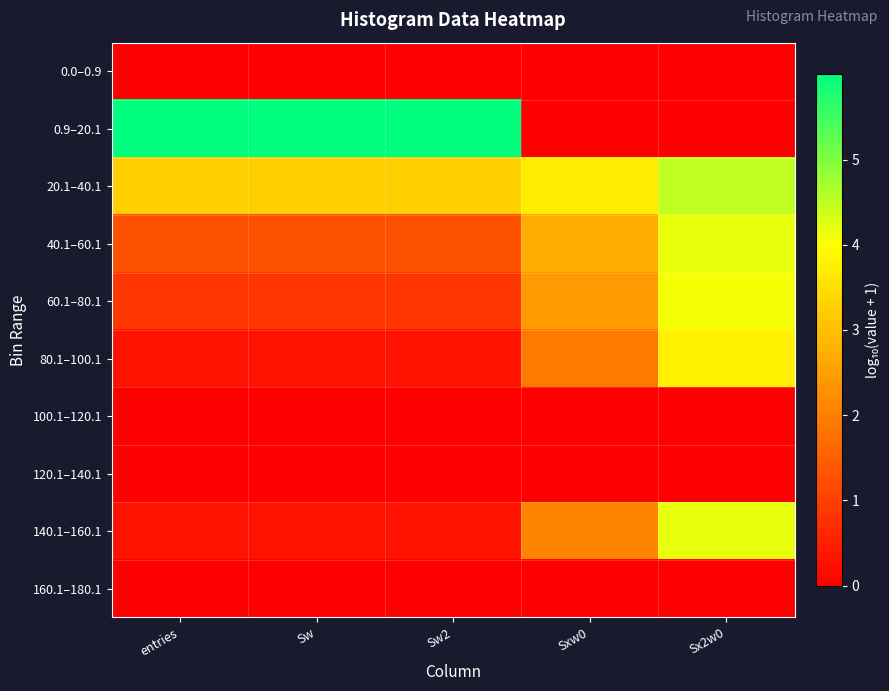

At how many categories does at least one series exceed 1?

5